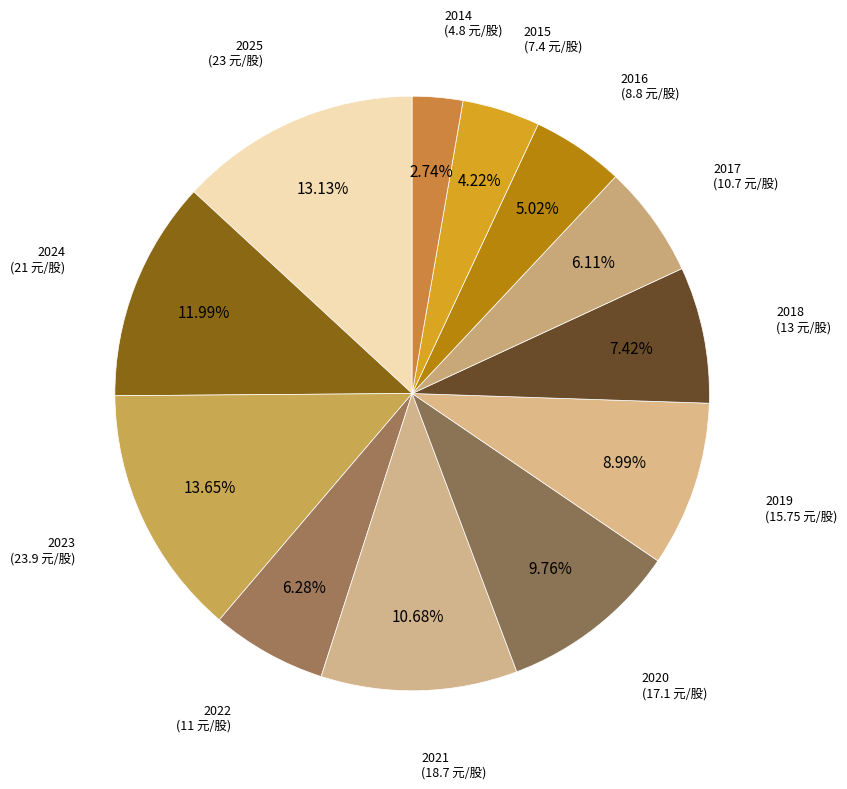

Which category has the biggest portion of the pie?

2023